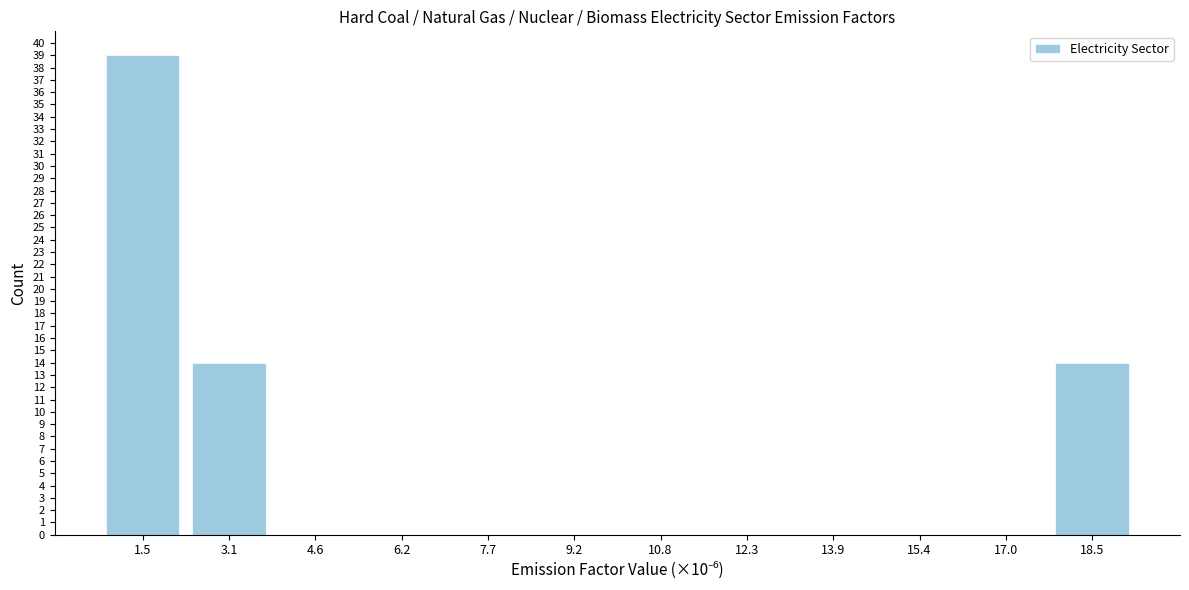

Over which range of the x-axis is the bar tallest?

0.8 to 2.4